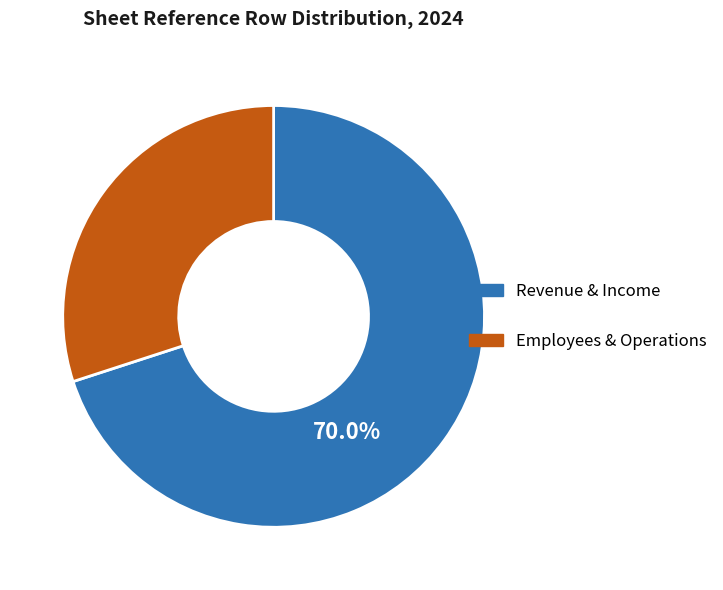

How many segments does this pie chart have?

2